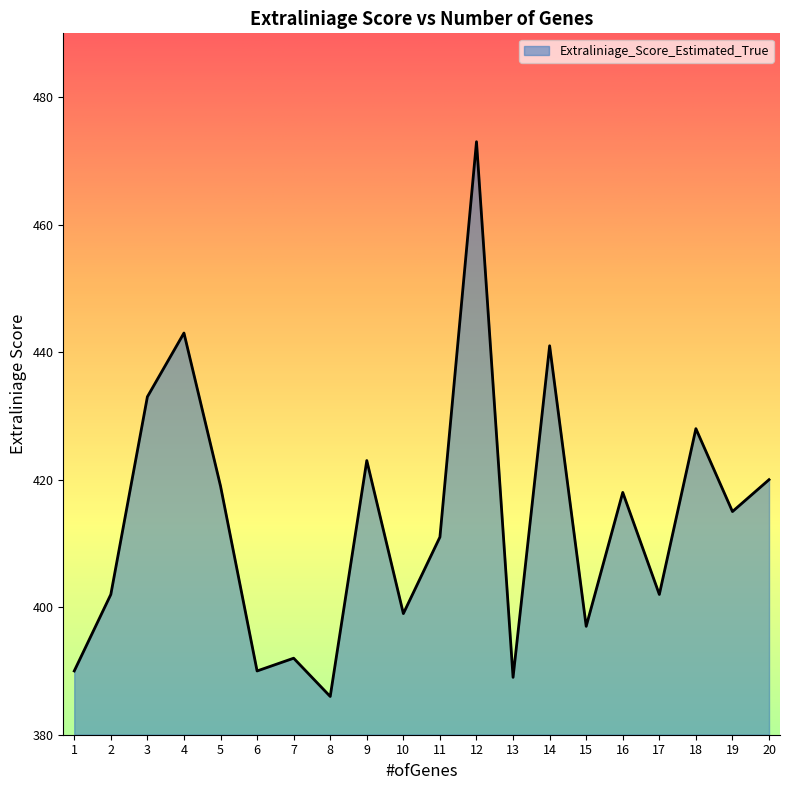

What is the difference between the values at 4 and 5?

24